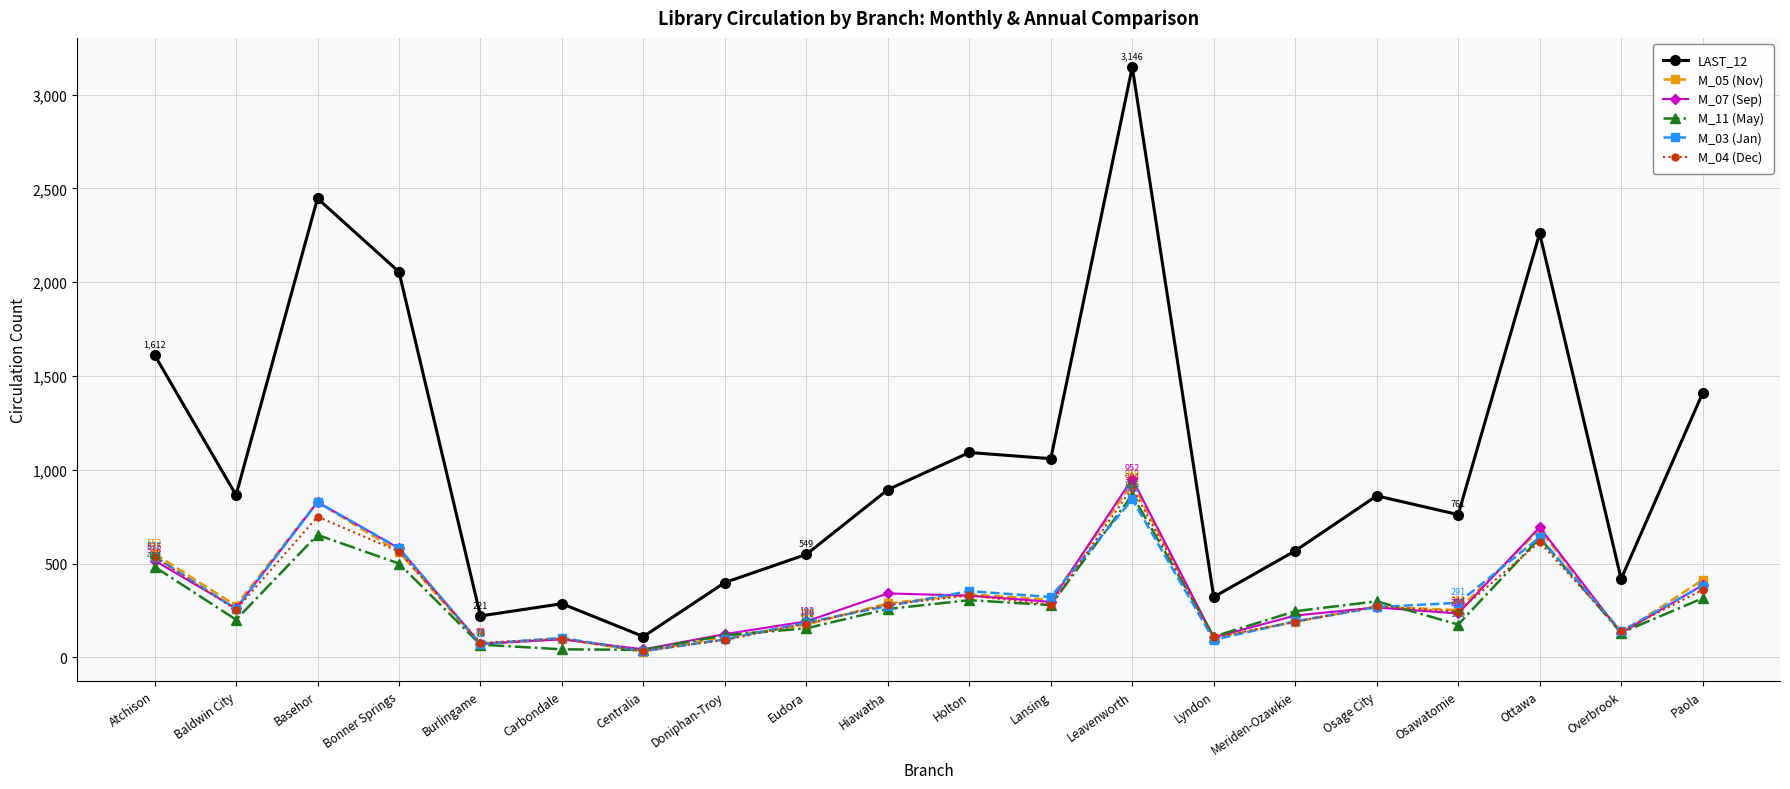

Is it true that M_11 (May) equals 279 at Lansing?

True